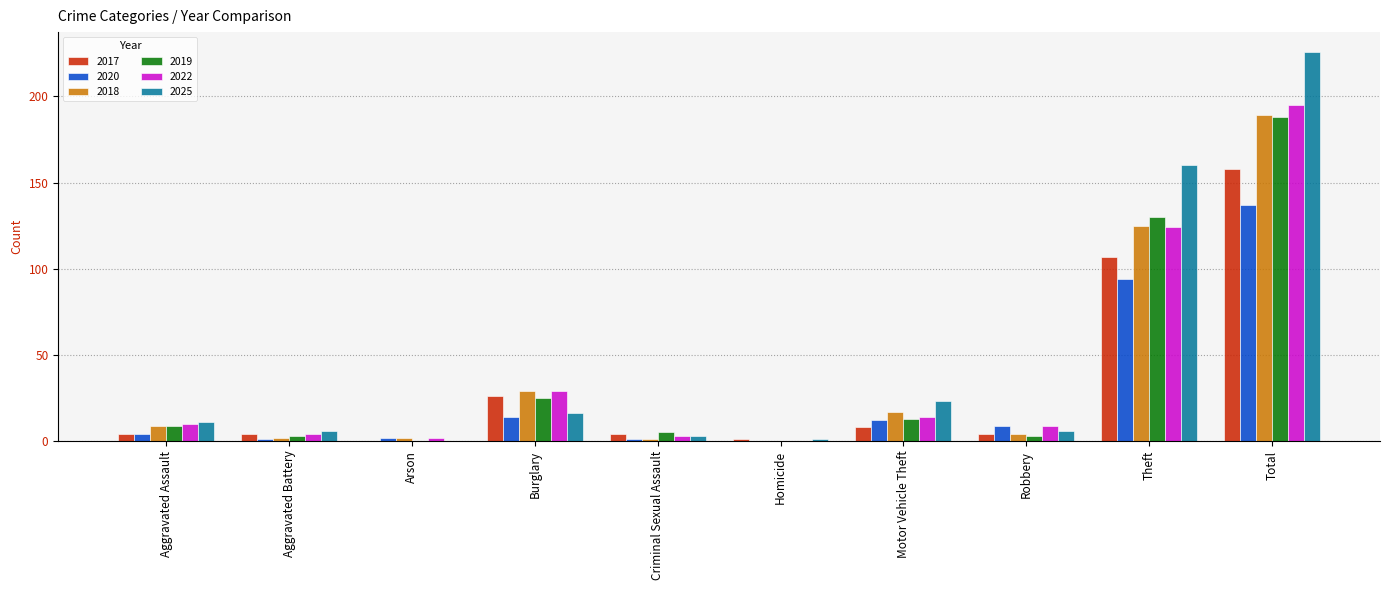

Where is 2017 nearest to the value 79?

Theft